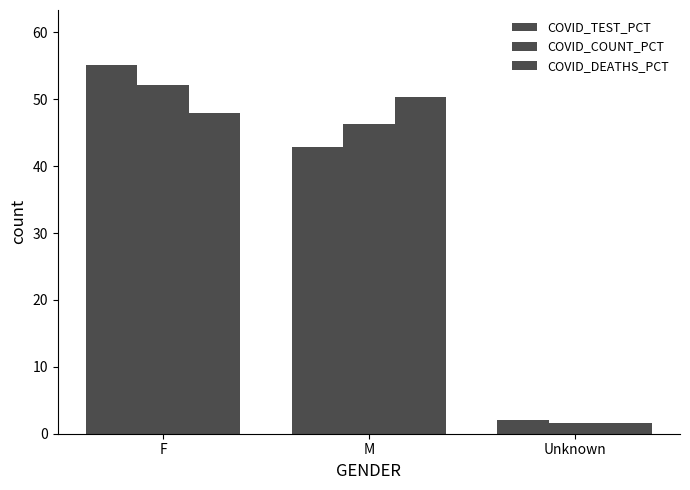

What position from the right is M?

2